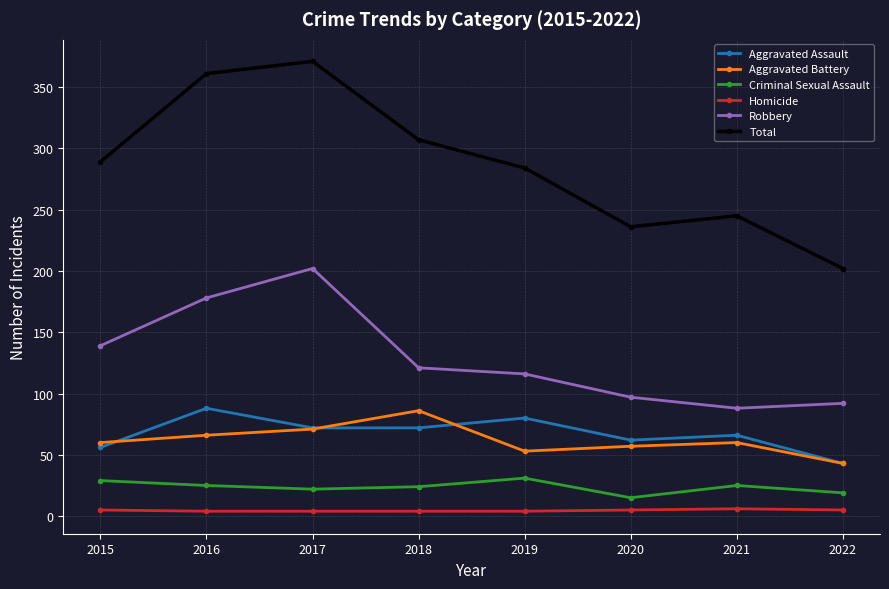

True or false: Robbery and Homicide intersect in this chart.

False